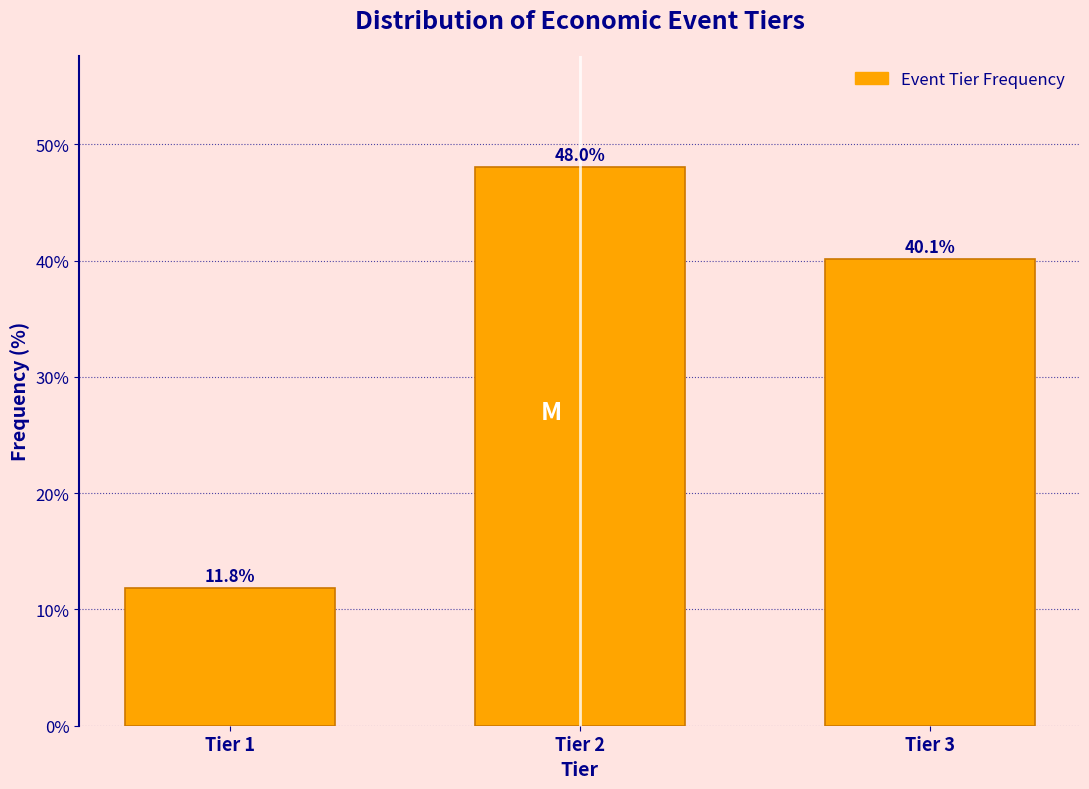

Reading left to right, list all the values displayed in this chart.

11.8	48.0	40.1